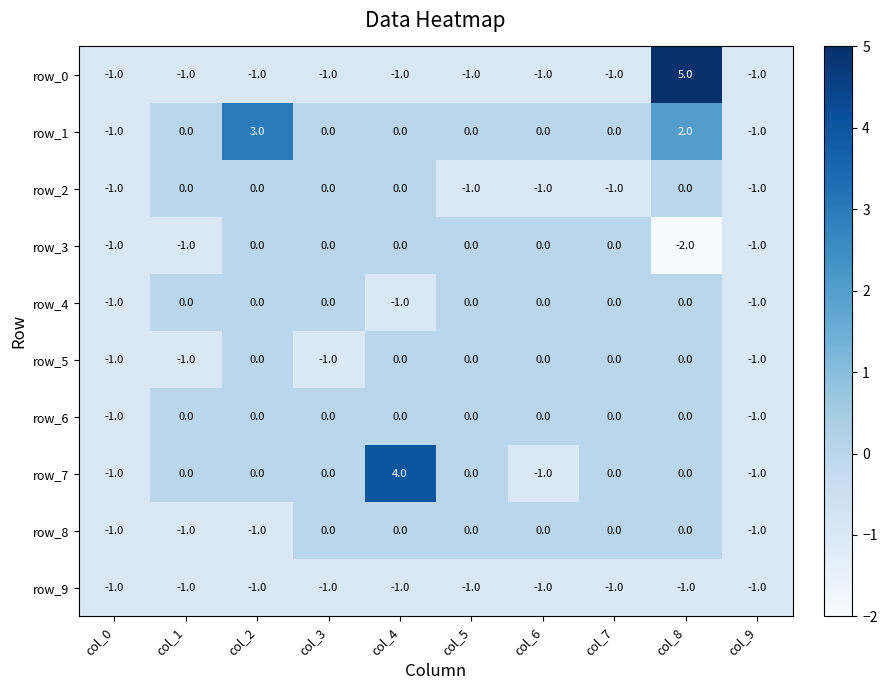

Which category has the highest value across all series?

col_8